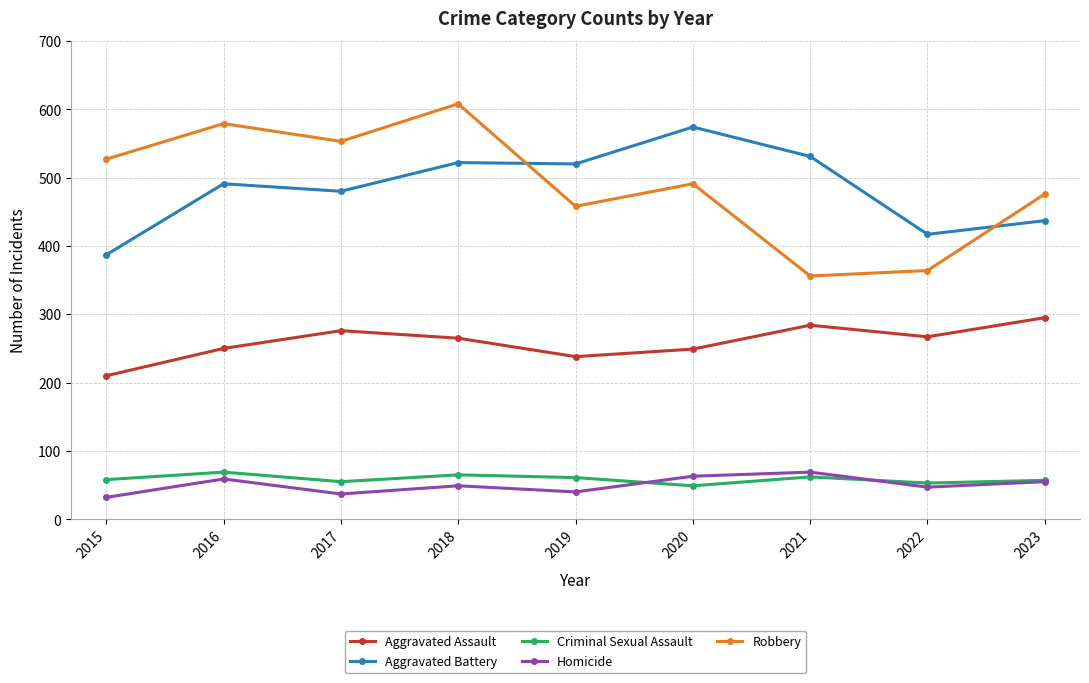

What is the sum of the Criminal Sexual Assault values at 2019 and 2022?

114